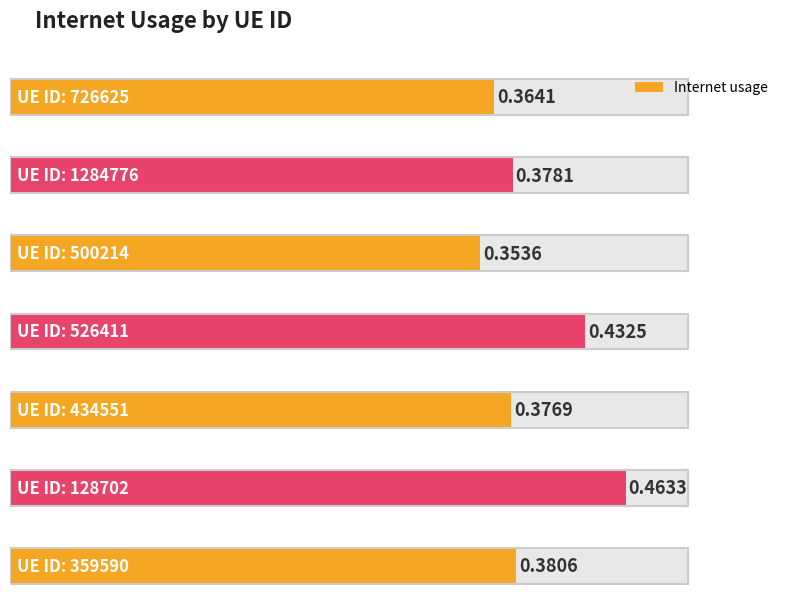

Which has a higher value, 500214 or 526411?

526411